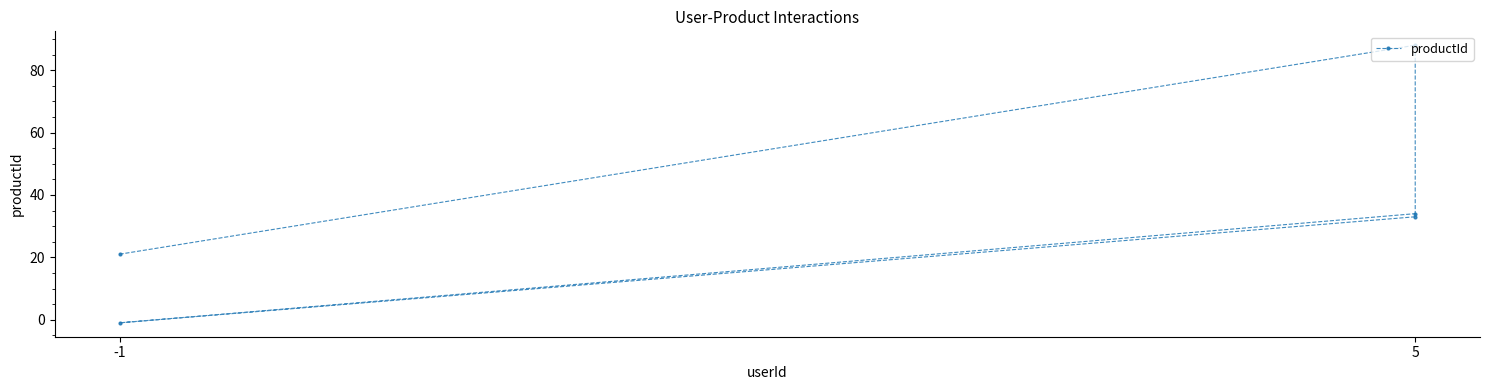

What is the average value?

35